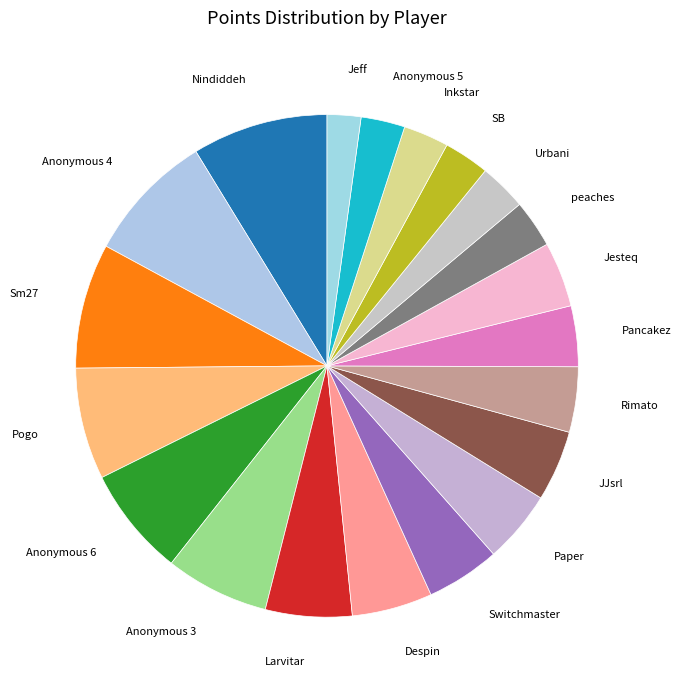

Which slice is the smallest?

Jeff